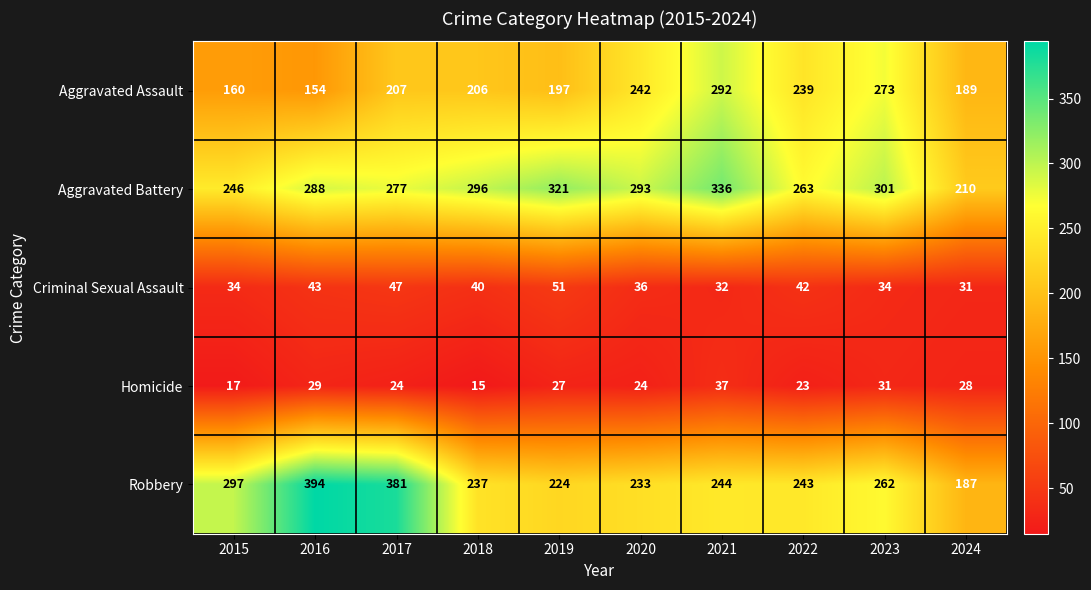

What is the difference between the Robbery values at 2020 and 2019?

9